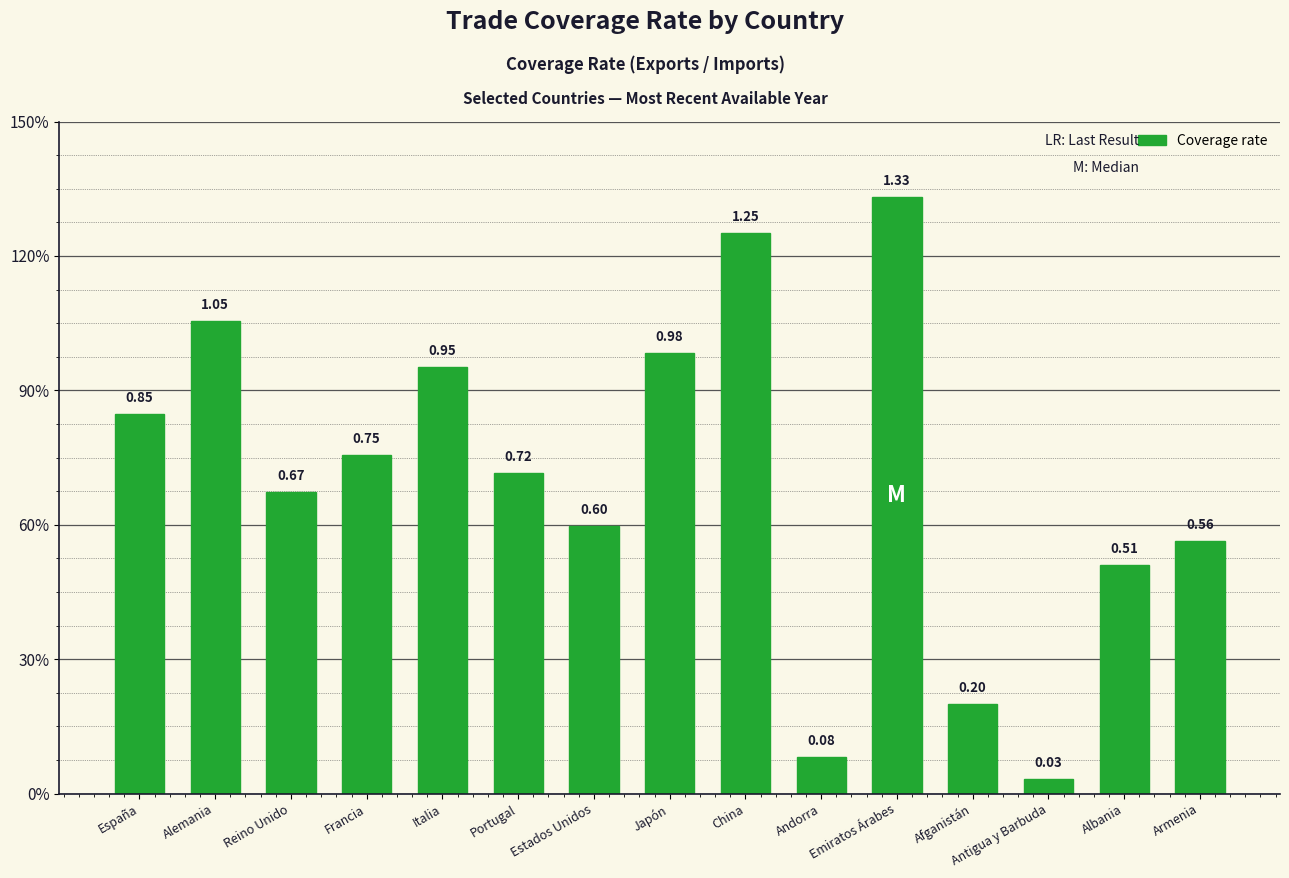

What is the sum of the values at Armenia and Albania?

1.1